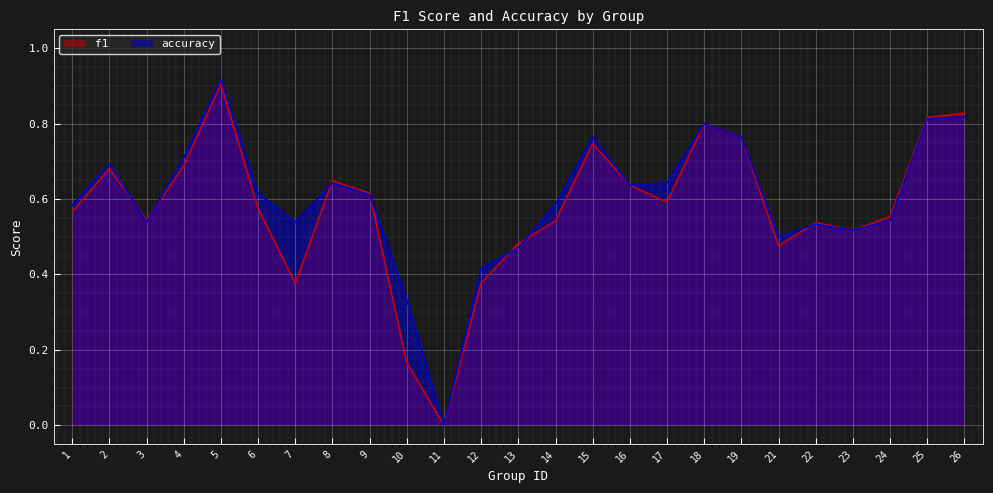

True or false: accuracy has a value of 0.6 at 17.

True